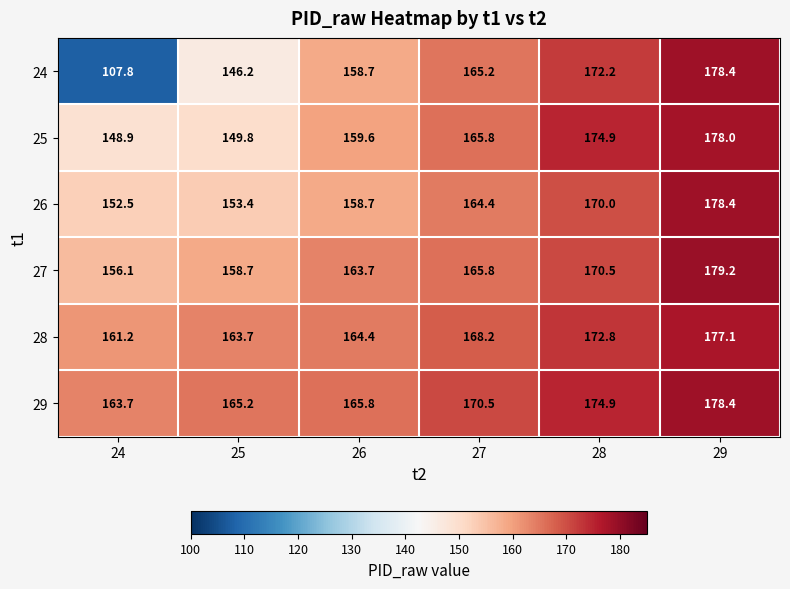

How many data points does each series have?

6